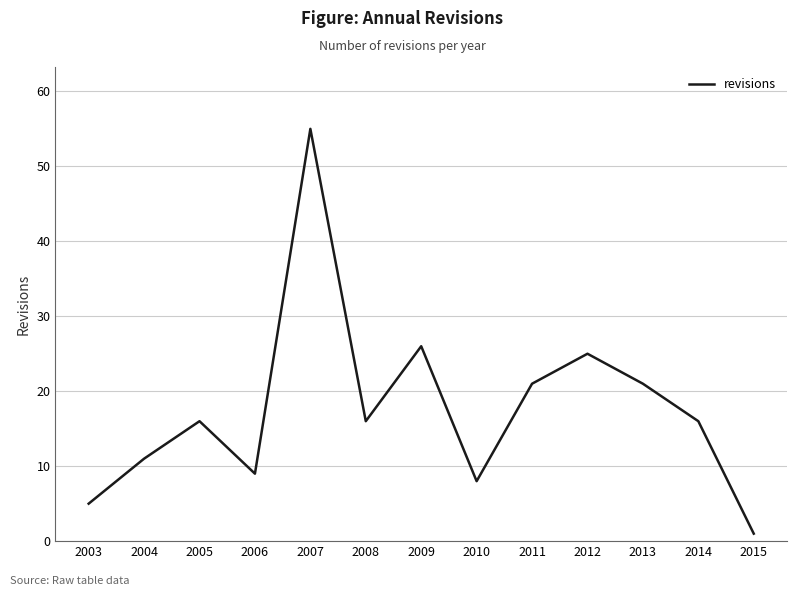

What is the greatest value displayed?

55